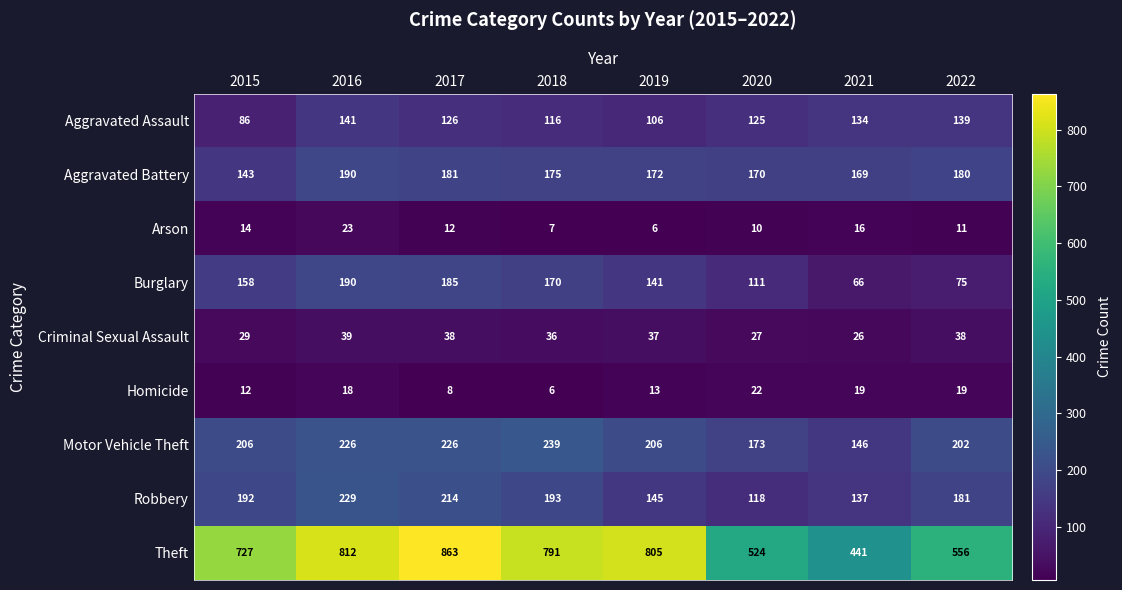

True or false: Aggravated Battery has a value of 180 at 2022.

True